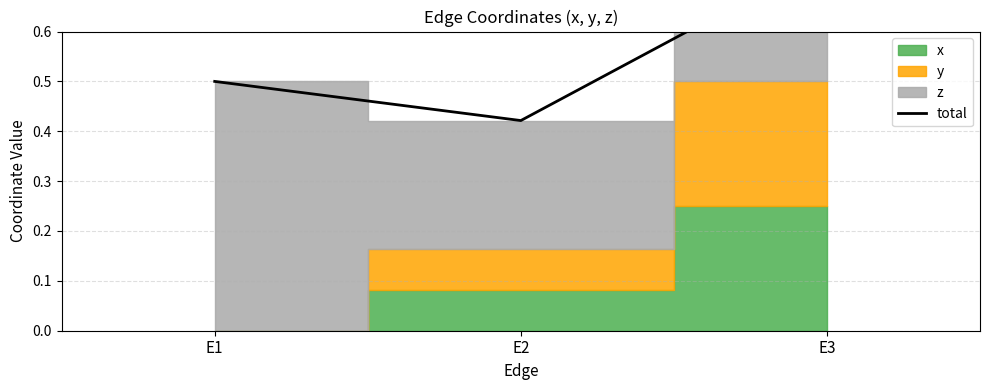

At which category does the chart reach its peak across all series?

E3